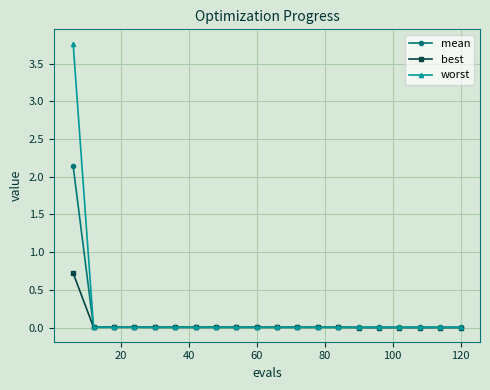

How many lines are shown in the chart?

3